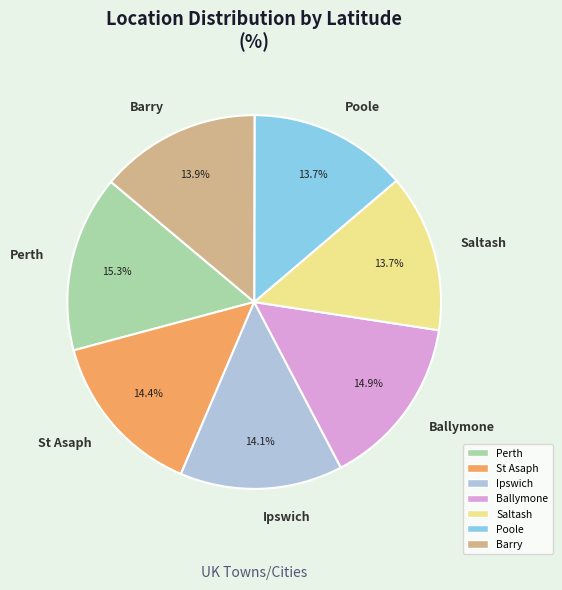

To the nearest percent, what percentage of the pie is Saltash?

14%